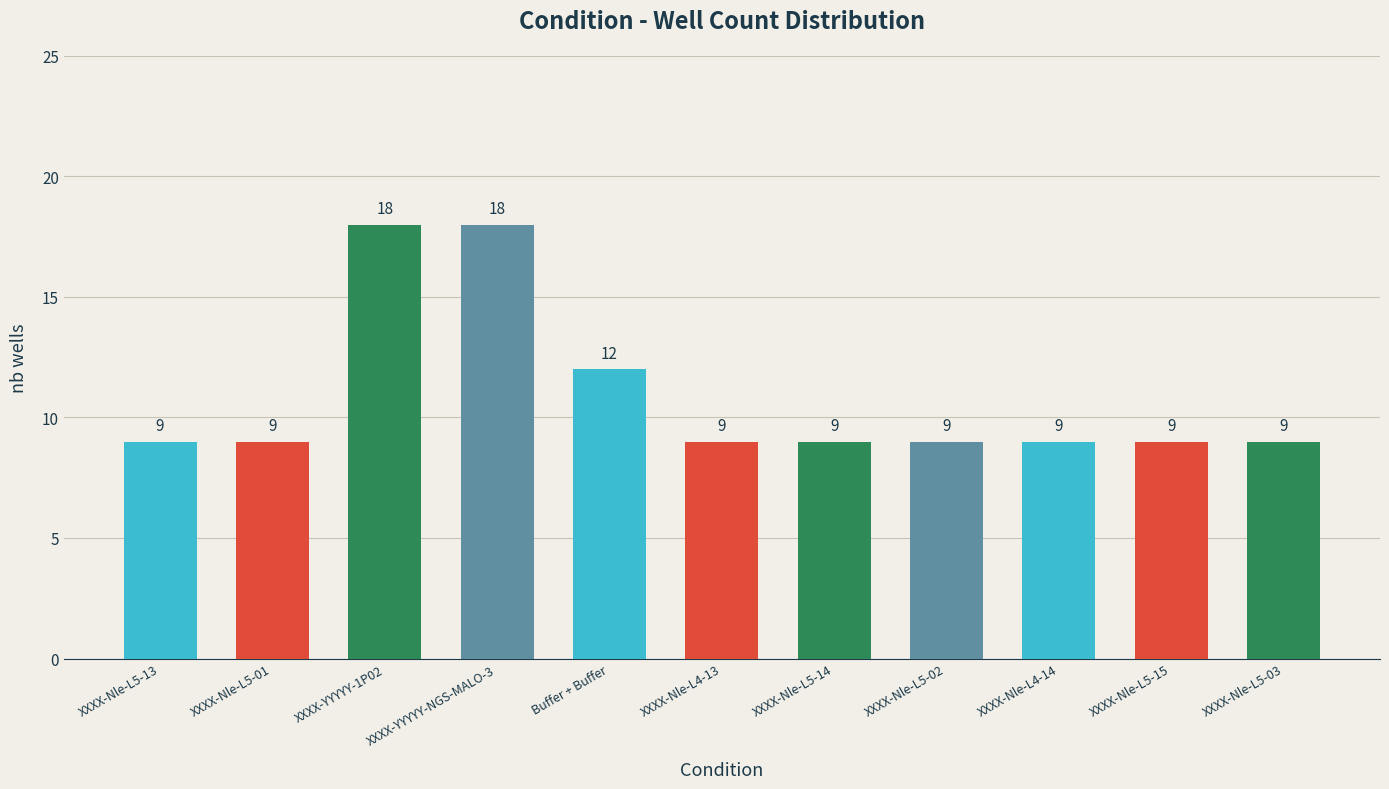

The chart shows a value of 9 at XXXX-Nle-L5-02. True or false?

True